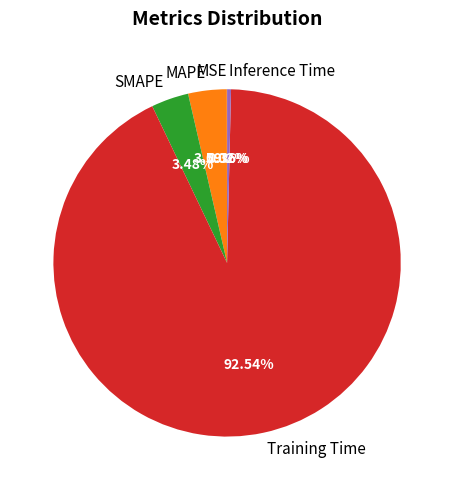

Which slice represents more than half of the pie?

Training Time